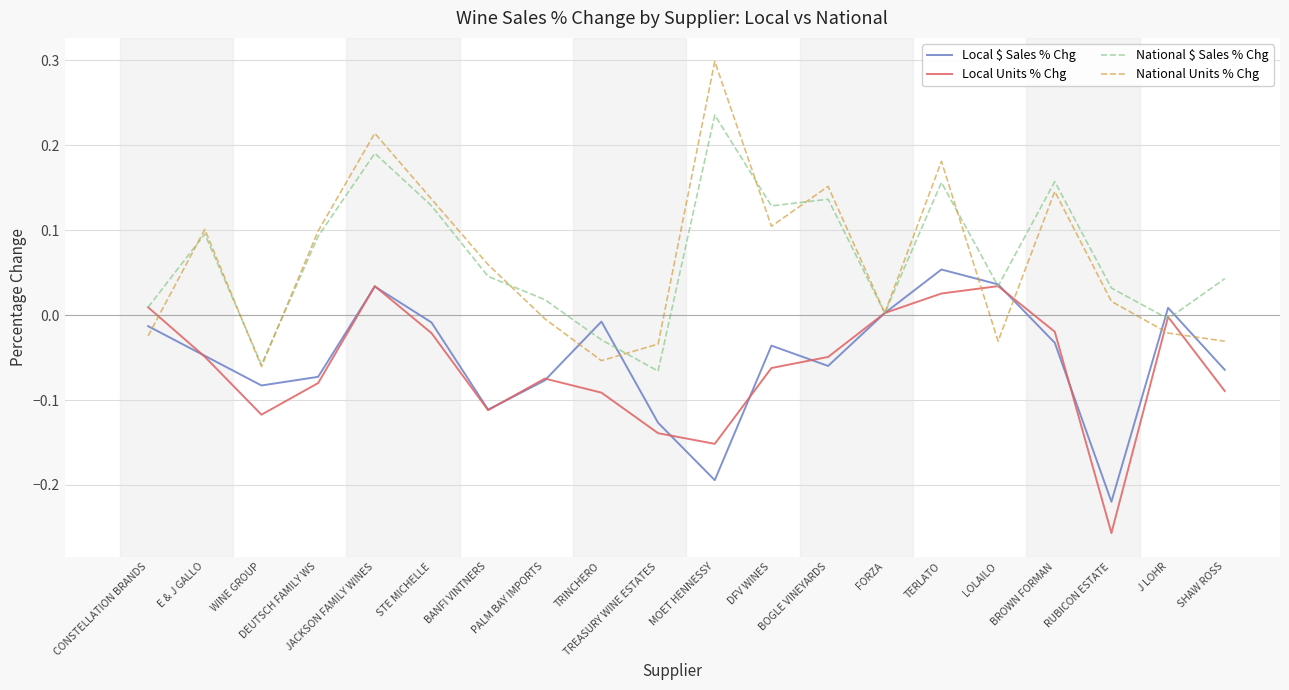

Which series has the largest range (max minus min)?

National Units % Chg